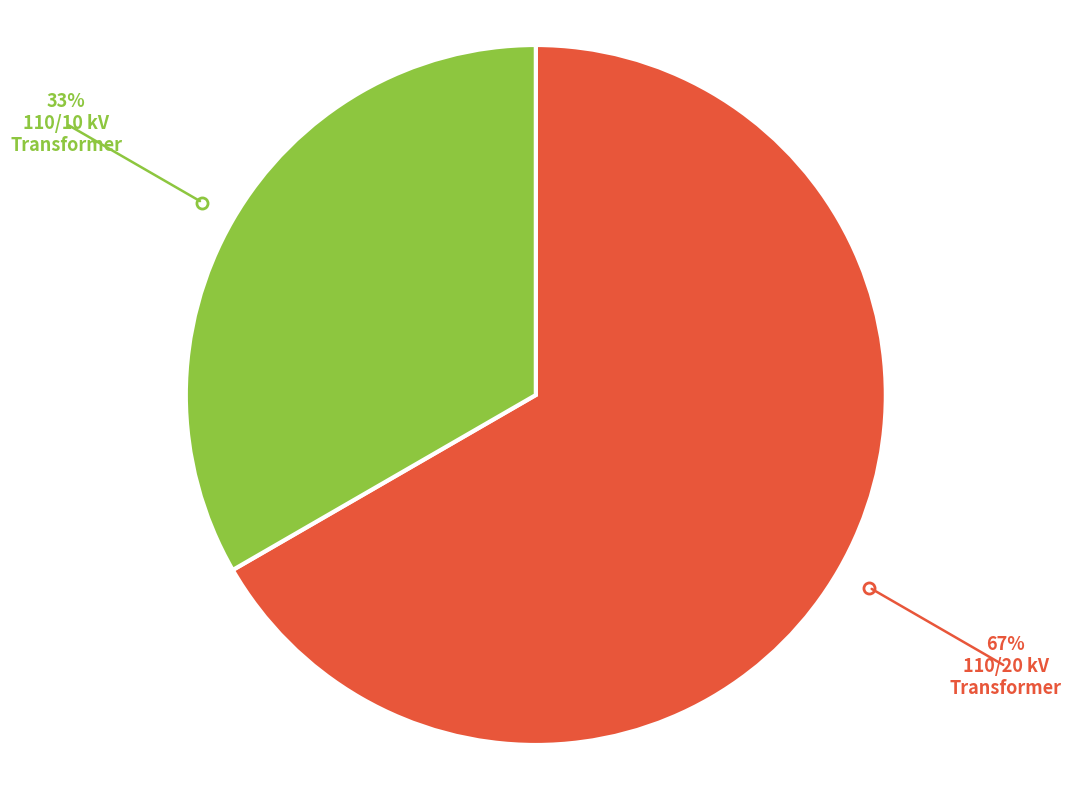

Does any single category account for the majority?

Yes